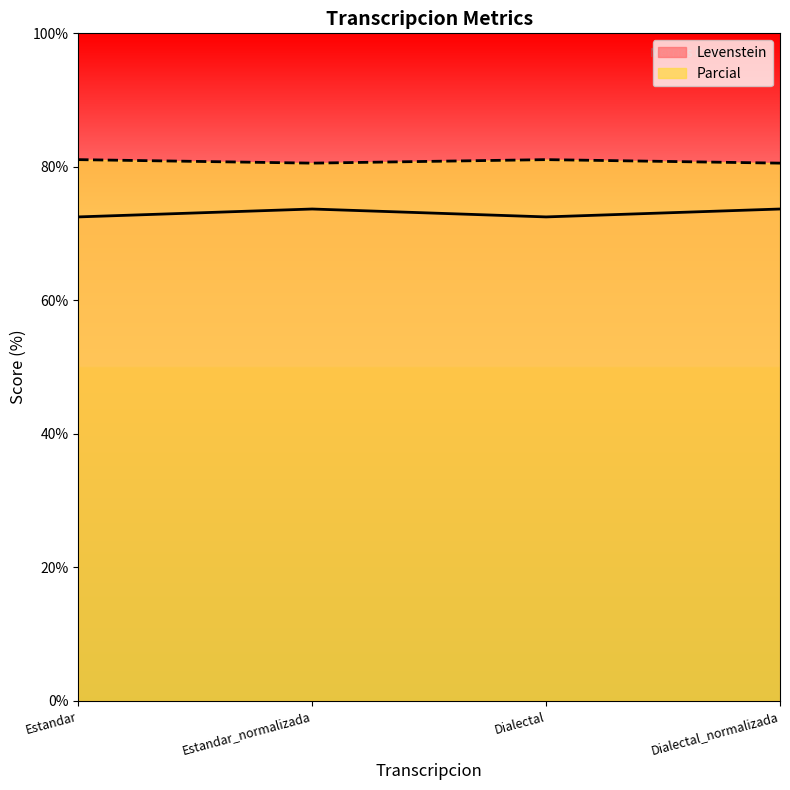

Which has a higher value, Dialectal or Estandar?

Dialectal